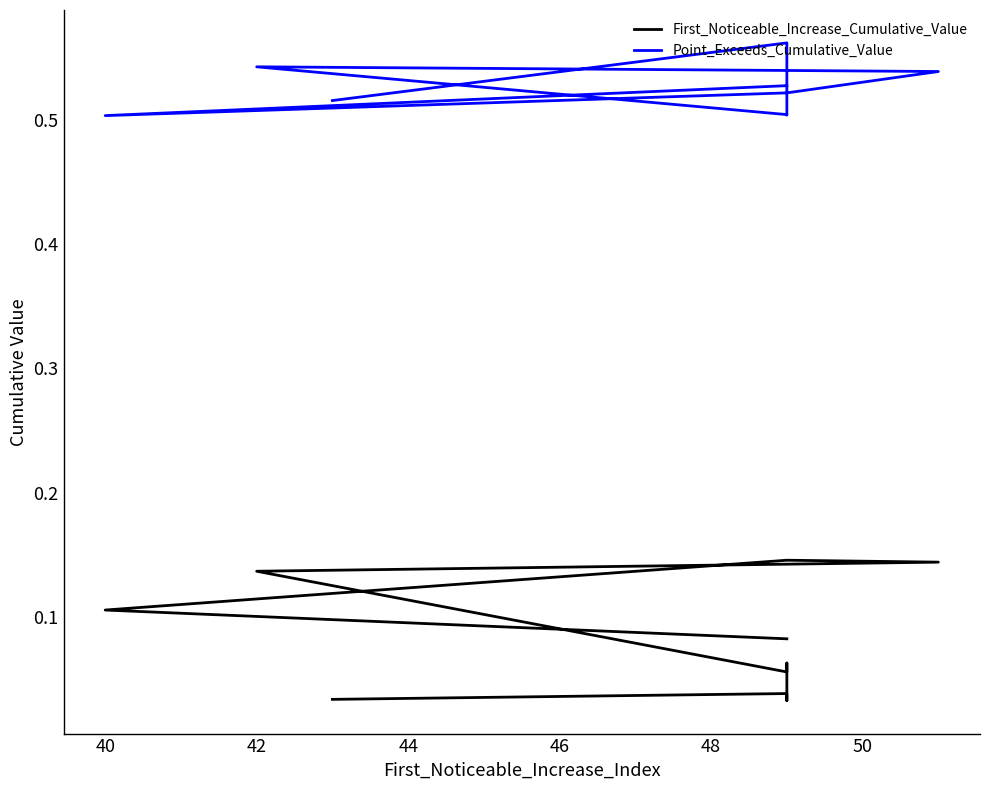

Is the value of Point_Exceeds_Cumulative_Value at 42 greater than the value of First_Noticeable_Increase_Cumulative_Value at 9?

Yes